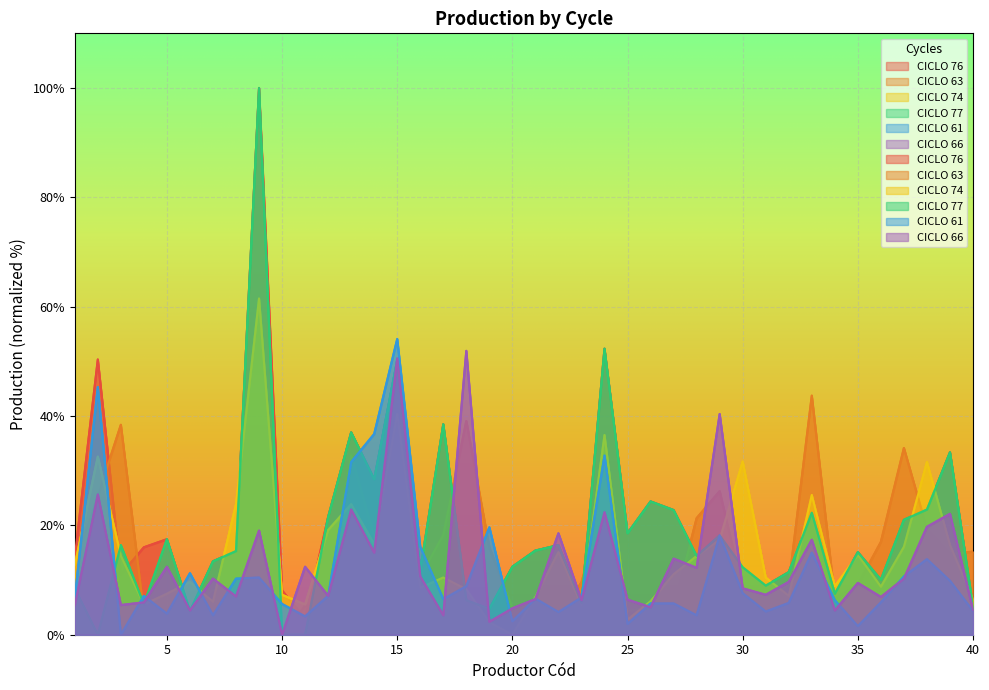

List the series in order of their peak value, highest first.

CICLO 76, CICLO 77, CICLO 74, CICLO 61, CICLO 66, CICLO 63